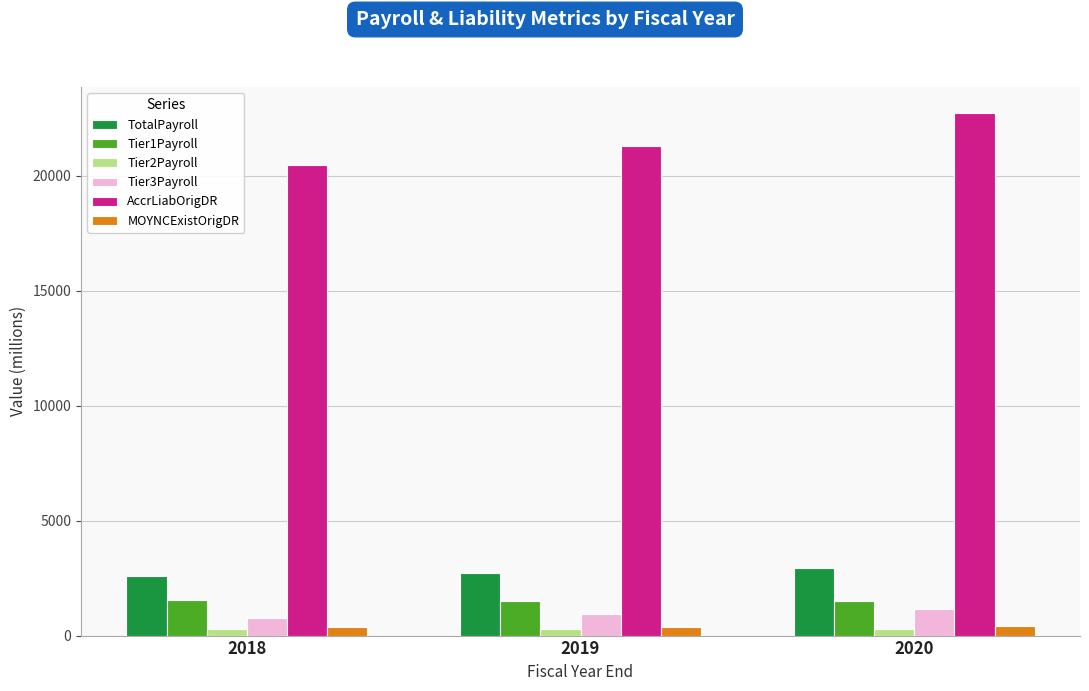

At which label does TotalPayroll first exceed 2707?

2019